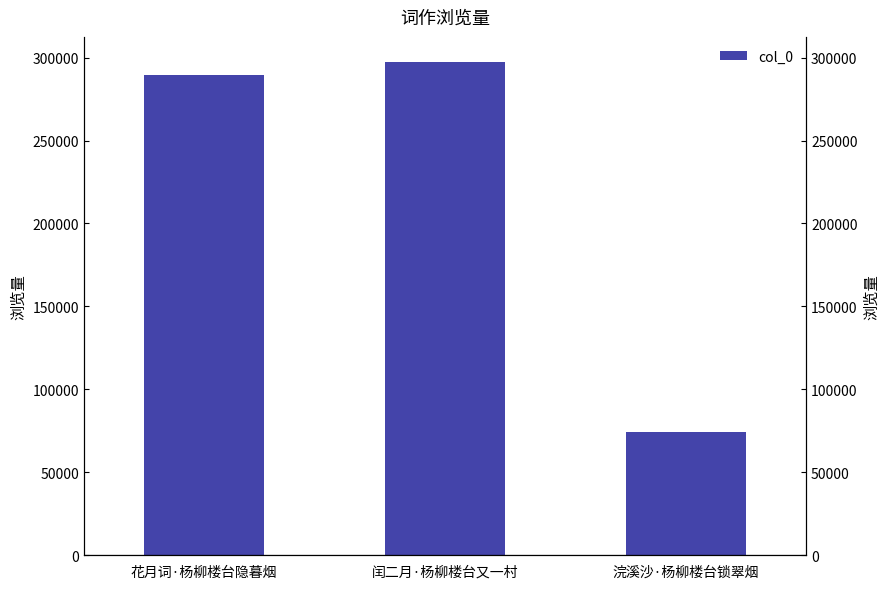

Rank the categories by value from highest to lowest.

闰二月·杨柳楼台又一村, 花月词·杨柳楼台隐暮烟, 浣溪沙·杨柳楼台锁翠烟